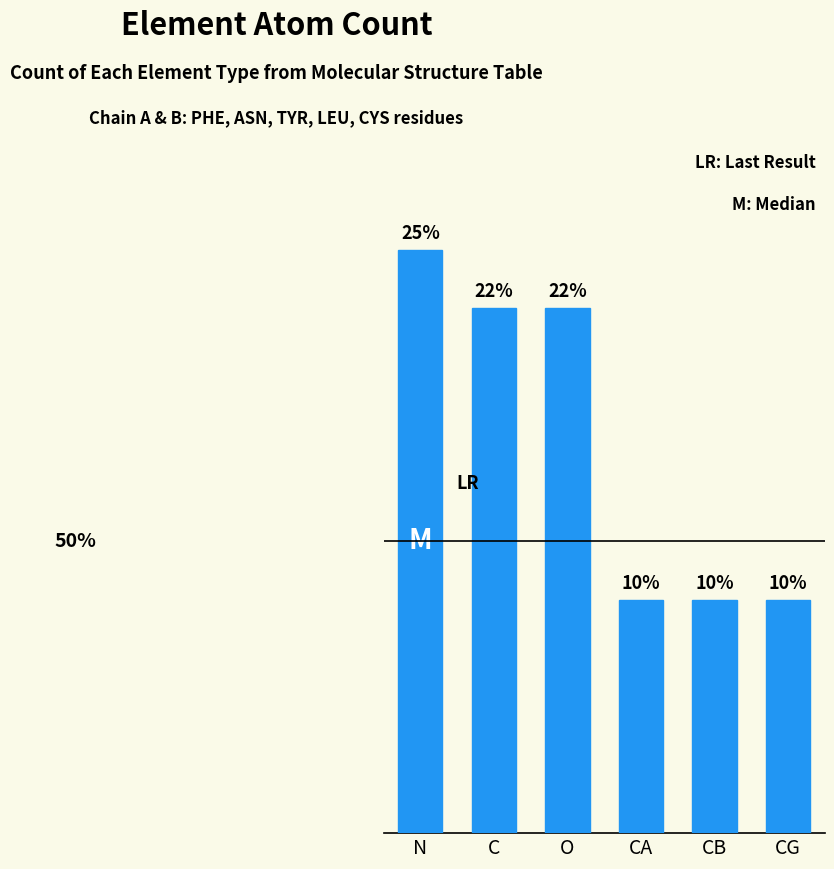

Which label corresponds to the largest value in the chart?

N